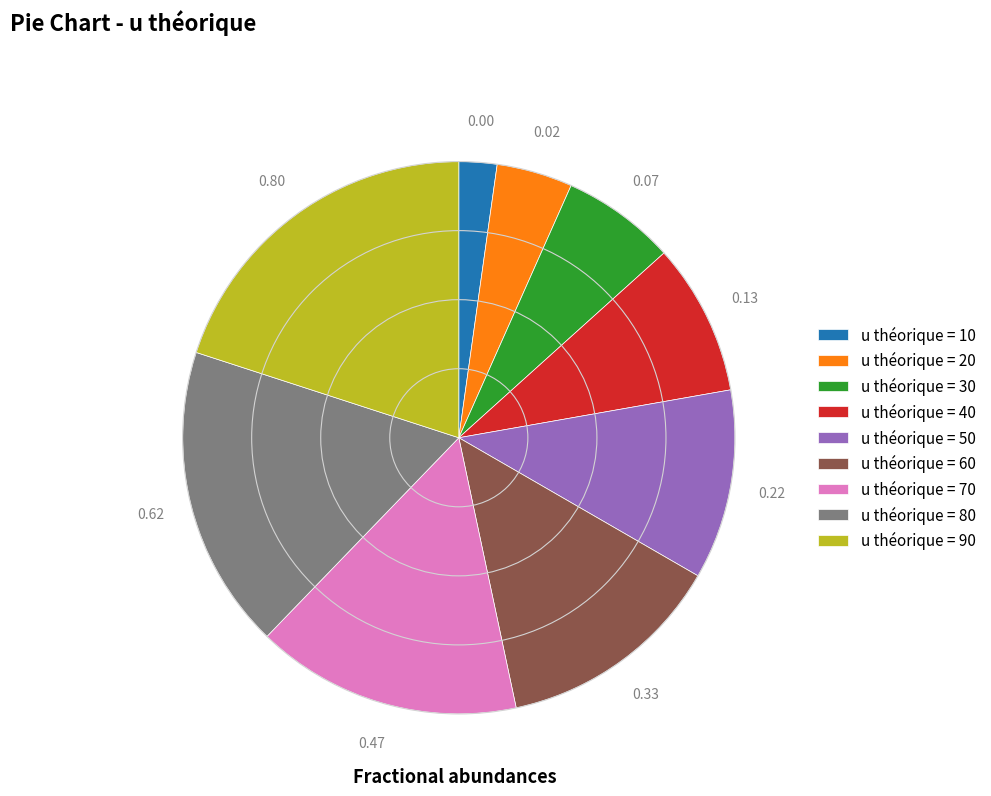

Does u théorique = 30 represent more than half of the total?

No